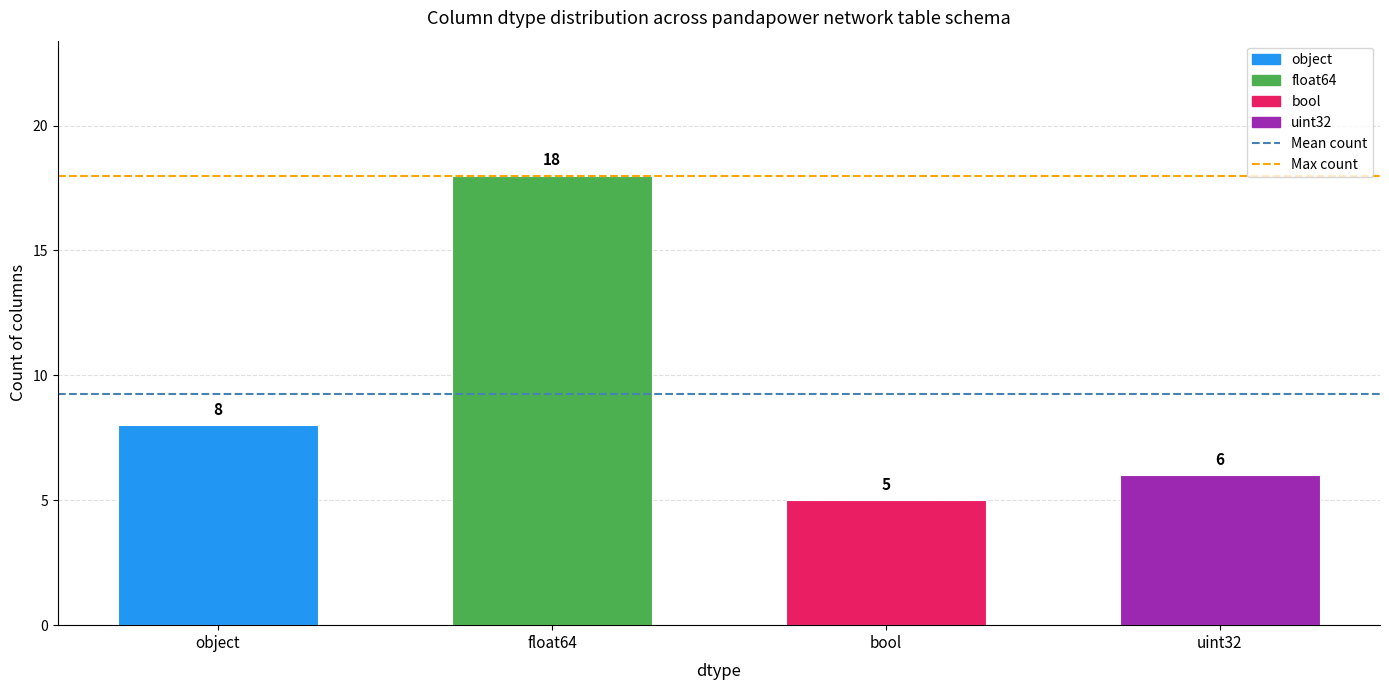

What is the label of the 1st bar from the left?

object